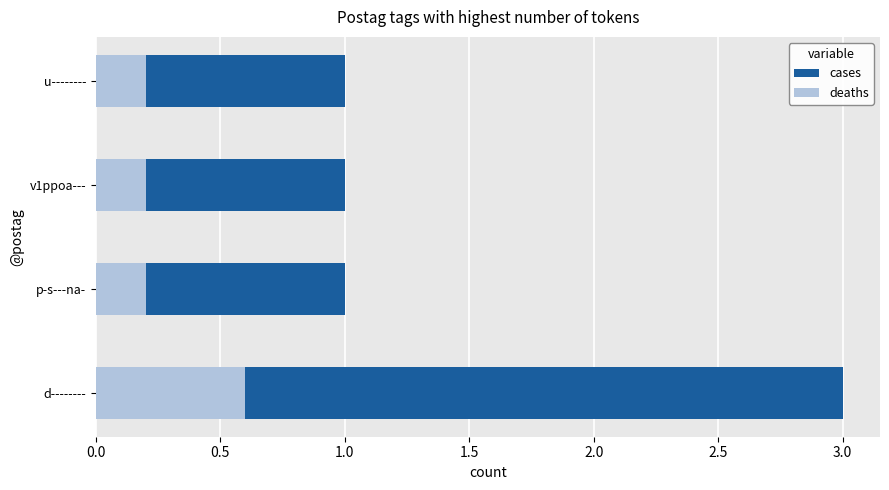

True or false: cases has a value of 1.0 at d--------.

False